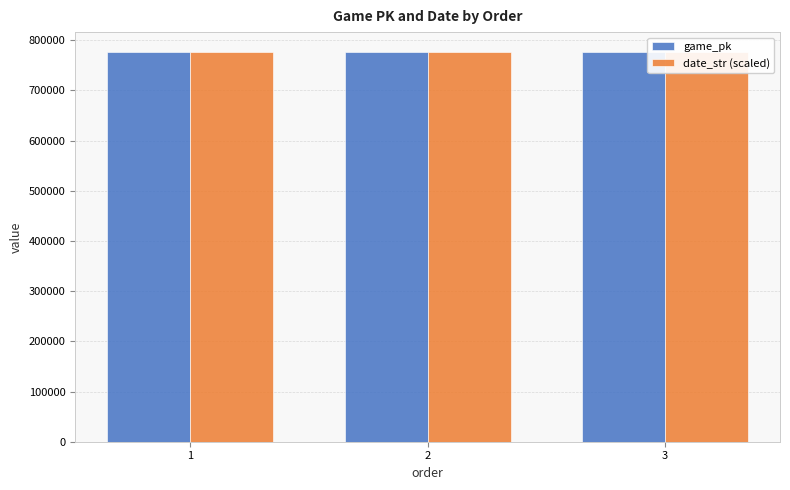

What is the average value of the date_str (scaled) series?

777246.0